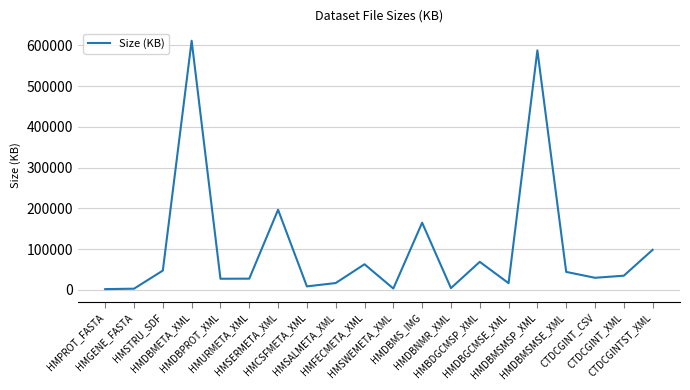

What is the greatest value displayed?

611328.0